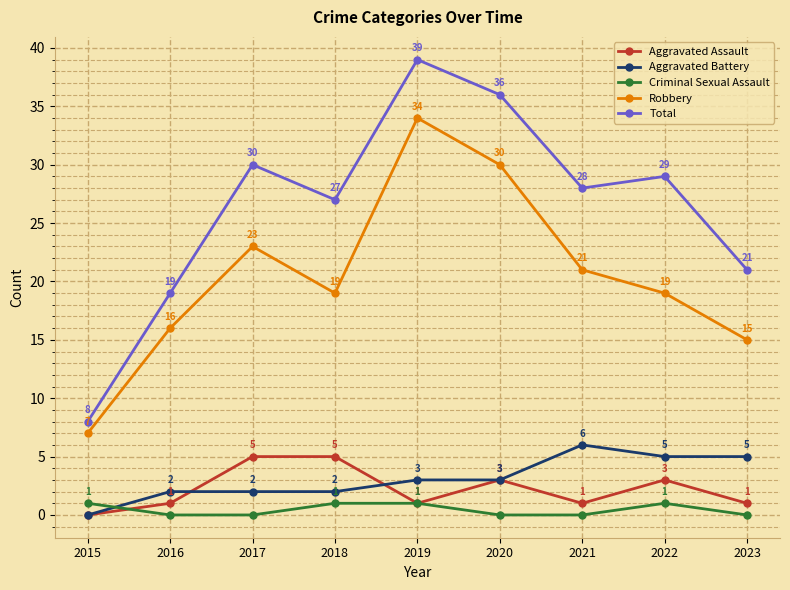

How many values in the Robbery series are below 19?

3